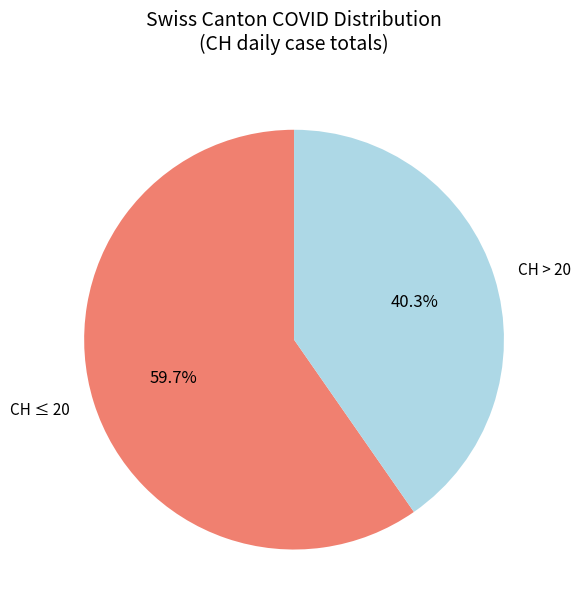

Count the number of slices in the pie.

2